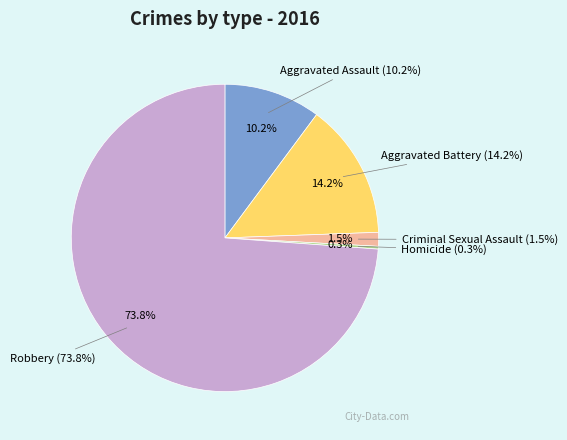

Is it true that Criminal Sexual Assault is 11% of the pie?

False